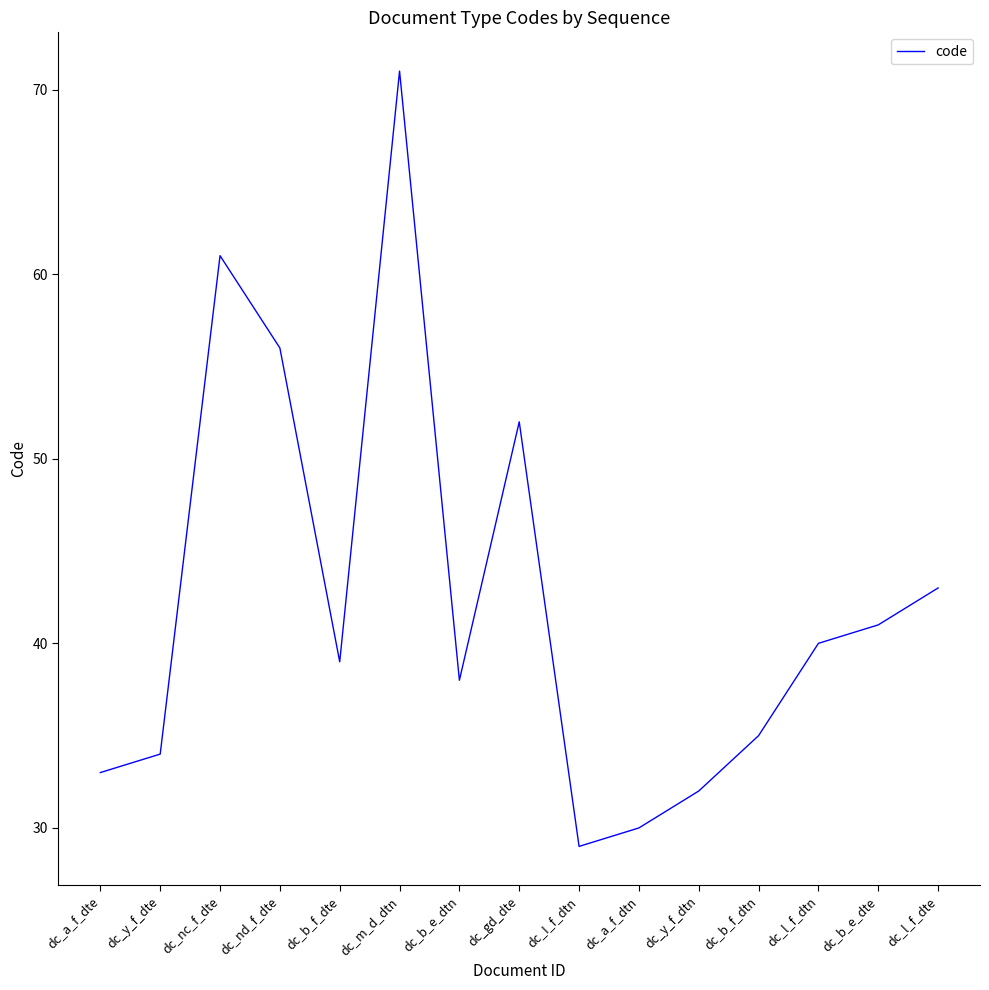

List the labels in order of value, smallest first.

dc_I_f_dtn, dc_a_f_dtn, dc_y_f_dtn, dc_a_f_dte, dc_y_f_dte, dc_b_f_dtn, dc_b_e_dtn, dc_b_f_dte, dc_l_f_dtn, dc_b_e_dte, dc_l_f_dte, dc_gd_dte, dc_nd_f_dte, dc_nc_f_dte, dc_m_d_dtn